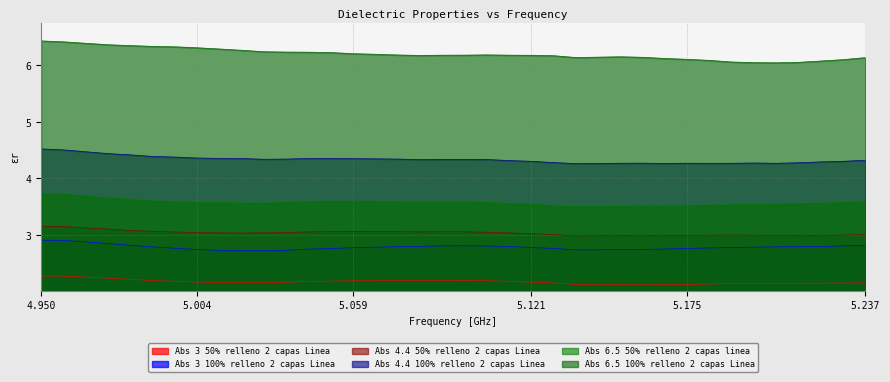

What is the greatest value displayed?

6.4